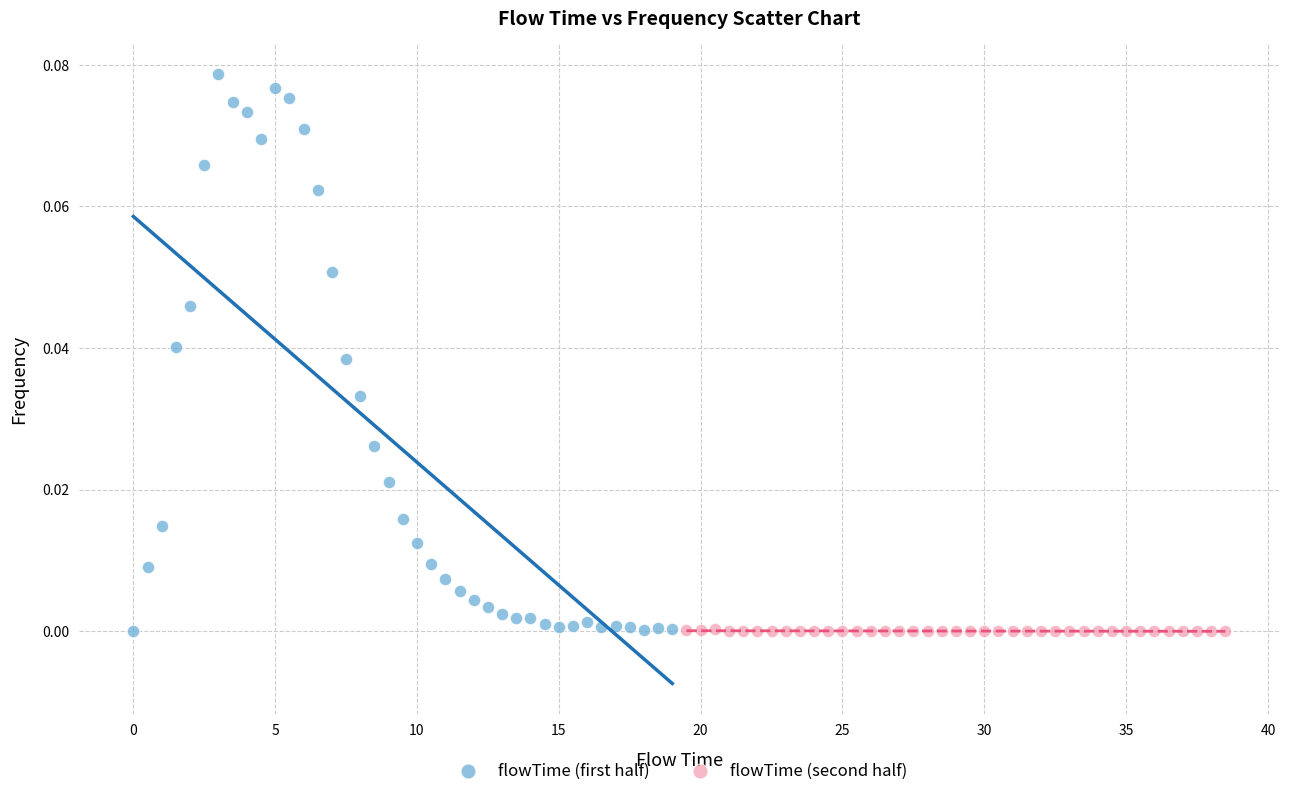

Which series contains the highest Y value?

flowTime (first half)